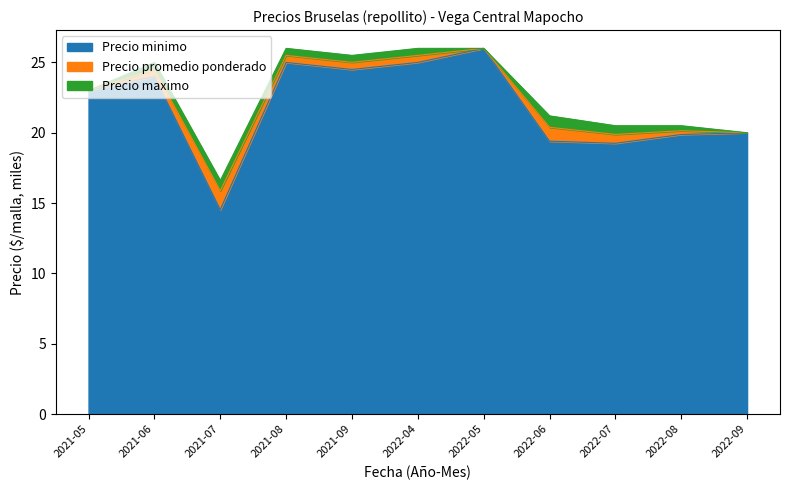

What is the sum of all Precio minimo values?

240.6